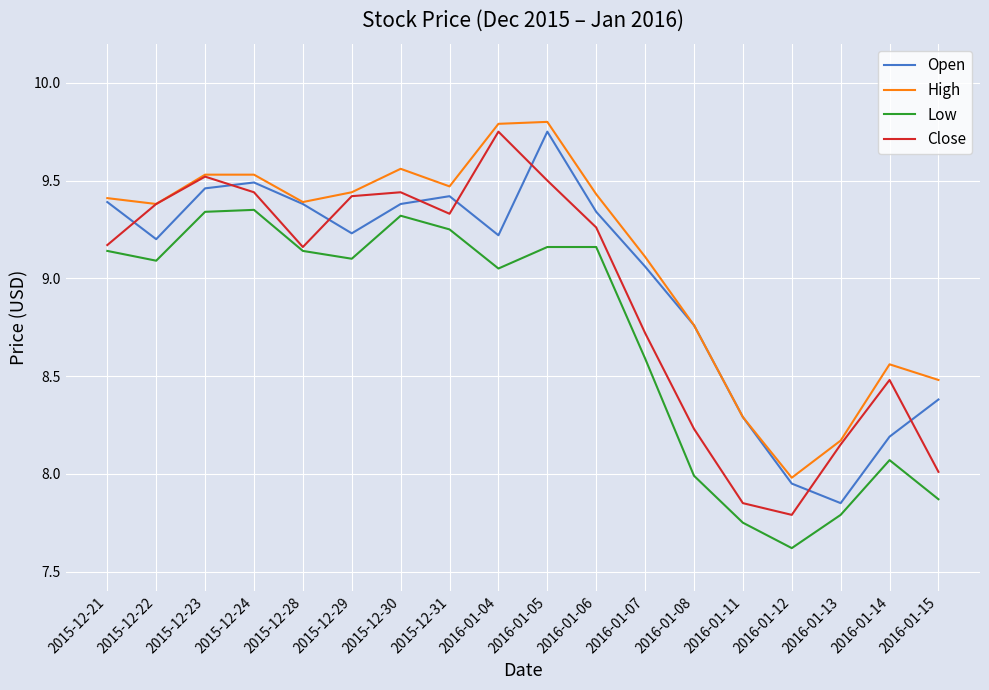

What is the total value across all series at 2016-01-07?

35.5